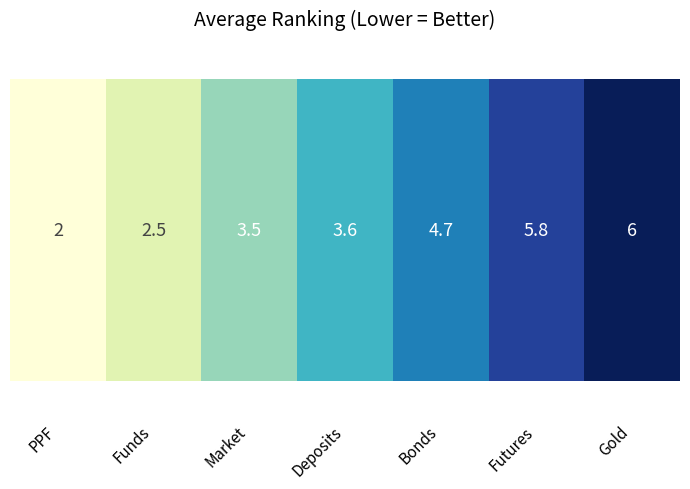

Are the bars grouped side by side (vs. stacked)?

Yes